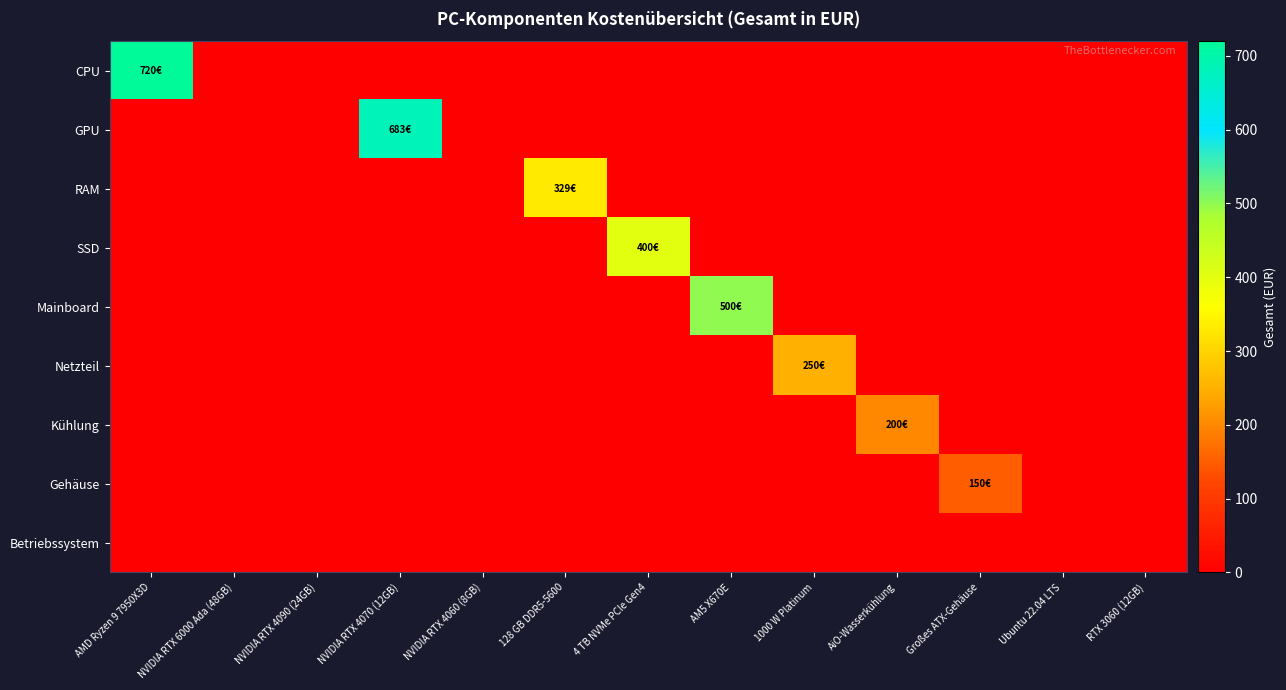

Reading left to right, transcribe all the data shown in this chart.

CPU: AMD Ryzen 9 7950X3D=719.9	NVIDIA RTX 6000 Ada (48GB)=0.0	NVIDIA RTX 4090 (24GB)=0.0	NVIDIA RTX 4070 (12GB)=0.0	NVIDIA RTX 4060 (8GB)=0.0	128 GB DDR5-5600=0.0	4 TB NVMe PCIe Gen4=0.0	AM5 X670E=0.0	1000 W Platinum=0.0	AiO-Wasserkühlung=0.0	Großes ATX-Gehäuse=0.0	Ubuntu 22.04 LTS=0.0	RTX 3060 (12GB)=0.0
GPU: AMD Ryzen 9 7950X3D=0.0	NVIDIA RTX 6000 Ada (48GB)=0.0	NVIDIA RTX 4090 (24GB)=0.0	NVIDIA RTX 4070 (12GB)=683.2	NVIDIA RTX 4060 (8GB)=0.0	128 GB DDR5-5600=0.0	4 TB NVMe PCIe Gen4=0.0	AM5 X670E=0.0	1000 W Platinum=0.0	AiO-Wasserkühlung=0.0	Großes ATX-Gehäuse=0.0	Ubuntu 22.04 LTS=0.0	RTX 3060 (12GB)=0.0
RAM: AMD Ryzen 9 7950X3D=0.0	NVIDIA RTX 6000 Ada (48GB)=0.0	NVIDIA RTX 4090 (24GB)=0.0	NVIDIA RTX 4070 (12GB)=0.0	NVIDIA RTX 4060 (8GB)=0.0	128 GB DDR5-5600=329.2	4 TB NVMe PCIe Gen4=0.0	AM5 X670E=0.0	1000 W Platinum=0.0	AiO-Wasserkühlung=0.0	Großes ATX-Gehäuse=0.0	Ubuntu 22.04 LTS=0.0	RTX 3060 (12GB)=0.0
SSD: AMD Ryzen 9 7950X3D=0.0	NVIDIA RTX 6000 Ada (48GB)=0.0	NVIDIA RTX 4090 (24GB)=0.0	NVIDIA RTX 4070 (12GB)=0.0	NVIDIA RTX 4060 (8GB)=0.0	128 GB DDR5-5600=0.0	4 TB NVMe PCIe Gen4=400.0	AM5 X670E=0.0	1000 W Platinum=0.0	AiO-Wasserkühlung=0.0	Großes ATX-Gehäuse=0.0	Ubuntu 22.04 LTS=0.0	RTX 3060 (12GB)=0.0
Mainboard: AMD Ryzen 9 7950X3D=0.0	NVIDIA RTX 6000 Ada (48GB)=0.0	NVIDIA RTX 4090 (24GB)=0.0	NVIDIA RTX 4070 (12GB)=0.0	NVIDIA RTX 4060 (8GB)=0.0	128 GB DDR5-5600=0.0	4 TB NVMe PCIe Gen4=0.0	AM5 X670E=500.0	1000 W Platinum=0.0	AiO-Wasserkühlung=0.0	Großes ATX-Gehäuse=0.0	Ubuntu 22.04 LTS=0.0	RTX 3060 (12GB)=0.0
Netzteil: AMD Ryzen 9 7950X3D=0.0	NVIDIA RTX 6000 Ada (48GB)=0.0	NVIDIA RTX 4090 (24GB)=0.0	NVIDIA RTX 4070 (12GB)=0.0	NVIDIA RTX 4060 (8GB)=0.0	128 GB DDR5-5600=0.0	4 TB NVMe PCIe Gen4=0.0	AM5 X670E=0.0	1000 W Platinum=250.0	AiO-Wasserkühlung=0.0	Großes ATX-Gehäuse=0.0	Ubuntu 22.04 LTS=0.0	RTX 3060 (12GB)=0.0
Kühlung: AMD Ryzen 9 7950X3D=0.0	NVIDIA RTX 6000 Ada (48GB)=0.0	NVIDIA RTX 4090 (24GB)=0.0	NVIDIA RTX 4070 (12GB)=0.0	NVIDIA RTX 4060 (8GB)=0.0	128 GB DDR5-5600=0.0	4 TB NVMe PCIe Gen4=0.0	AM5 X670E=0.0	1000 W Platinum=0.0	AiO-Wasserkühlung=200.0	Großes ATX-Gehäuse=0.0	Ubuntu 22.04 LTS=0.0	RTX 3060 (12GB)=0.0
Gehäuse: AMD Ryzen 9 7950X3D=0.0	NVIDIA RTX 6000 Ada (48GB)=0.0	NVIDIA RTX 4090 (24GB)=0.0	NVIDIA RTX 4070 (12GB)=0.0	NVIDIA RTX 4060 (8GB)=0.0	128 GB DDR5-5600=0.0	4 TB NVMe PCIe Gen4=0.0	AM5 X670E=0.0	1000 W Platinum=0.0	AiO-Wasserkühlung=0.0	Großes ATX-Gehäuse=150.0	Ubuntu 22.04 LTS=0.0	RTX 3060 (12GB)=0.0
Betriebssystem: AMD Ryzen 9 7950X3D=0.0	NVIDIA RTX 6000 Ada (48GB)=0.0	NVIDIA RTX 4090 (24GB)=0.0	NVIDIA RTX 4070 (12GB)=0.0	NVIDIA RTX 4060 (8GB)=0.0	128 GB DDR5-5600=0.0	4 TB NVMe PCIe Gen4=0.0	AM5 X670E=0.0	1000 W Platinum=0.0	AiO-Wasserkühlung=0.0	Großes ATX-Gehäuse=0.0	Ubuntu 22.04 LTS=0.0	RTX 3060 (12GB)=0.0